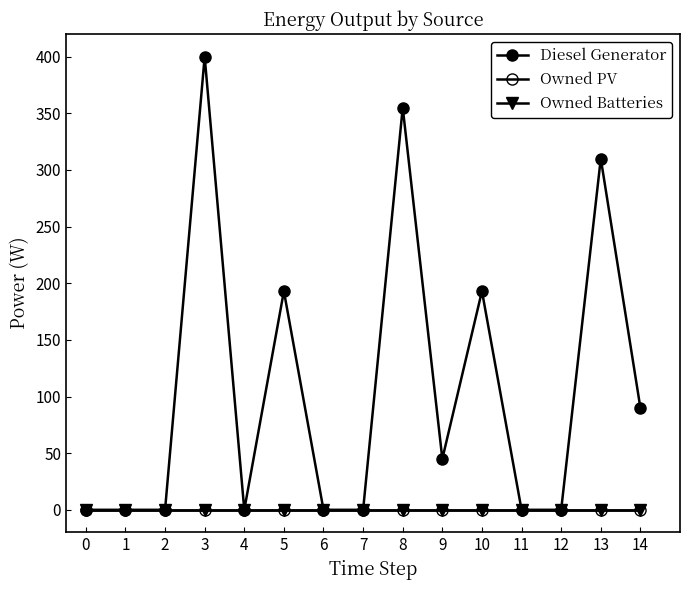

Is this an area chart (filled region under the line)?

No